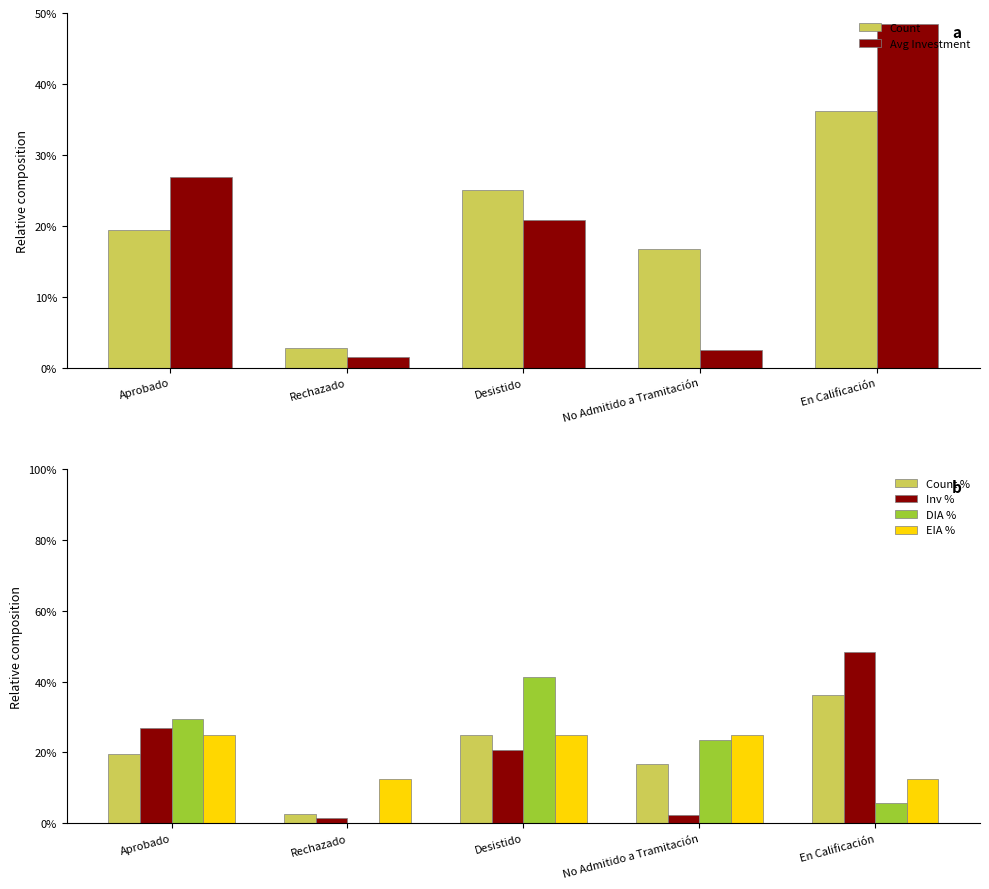

Does the chart contain stacked bars?

No